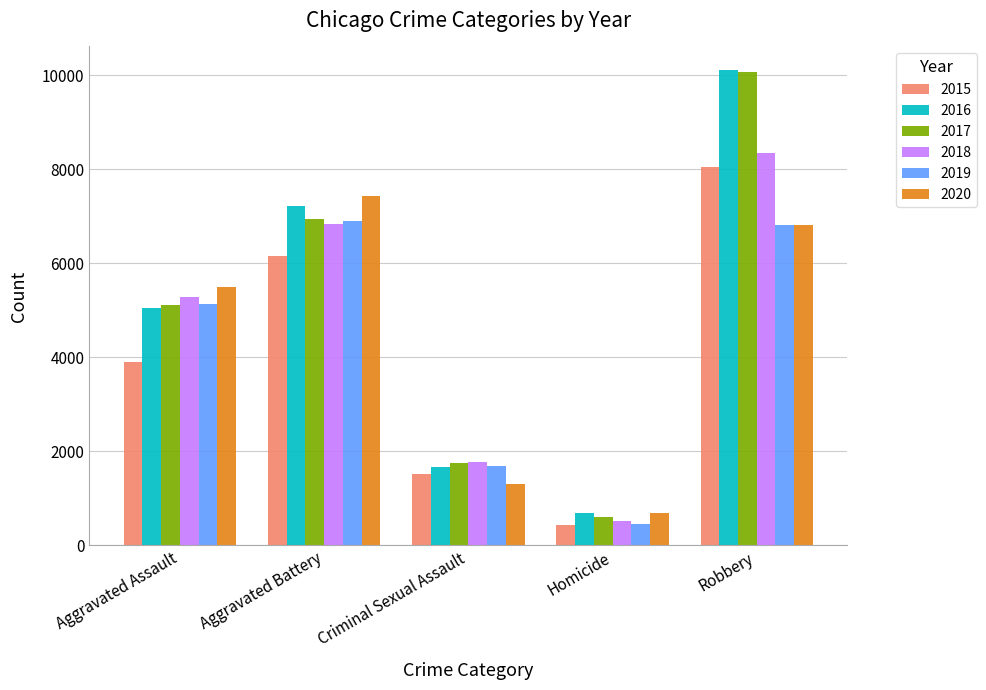

Reading right to left, transcribe all the data shown in this chart.

2015: Robbery=8053	Homicide=437	Criminal Sexual Assault=1515	Aggravated Battery=6157	Aggravated Assault=3906
2016: Robbery=10104	Homicide=679	Criminal Sexual Assault=1658	Aggravated Battery=7210	Aggravated Assault=5043
2017: Robbery=10068	Homicide=607	Criminal Sexual Assault=1758	Aggravated Battery=6942	Aggravated Assault=5109
2018: Robbery=8340	Homicide=511	Criminal Sexual Assault=1778	Aggravated Battery=6826	Aggravated Assault=5279
2019: Robbery=6819	Homicide=446	Criminal Sexual Assault=1692	Aggravated Battery=6899	Aggravated Assault=5124
2020: Robbery=6804	Homicide=695	Criminal Sexual Assault=1308	Aggravated Battery=7438	Aggravated Assault=5495